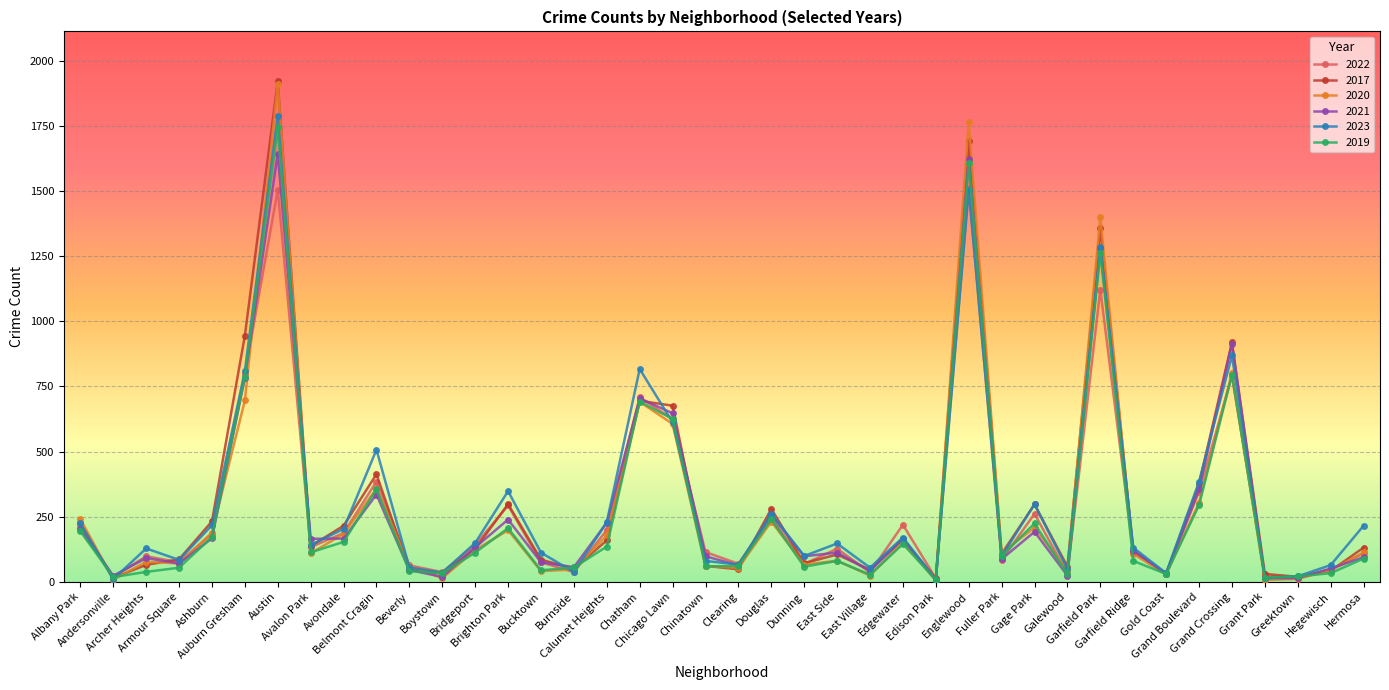

What is the total value across all series at Edison Park?

52